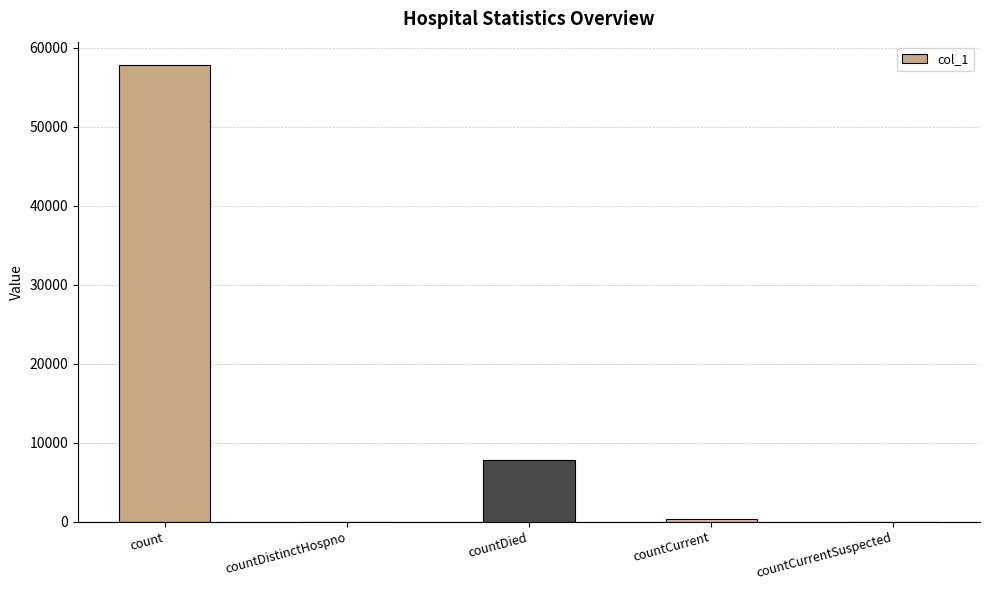

The value at countCurrent is 325. True or false?

True